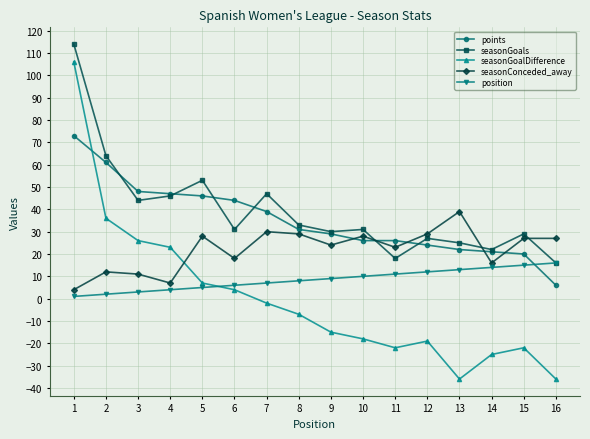

Is this an area chart (filled region under the line)?

No